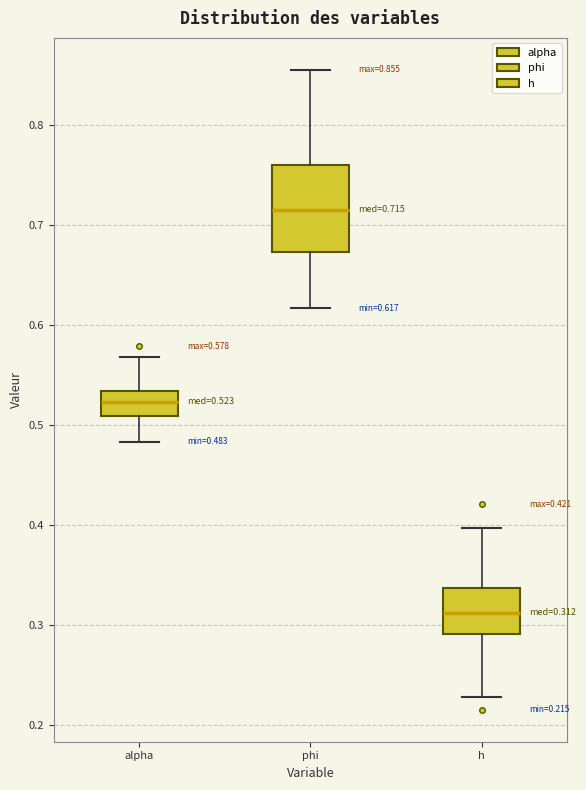

Comparing the boxes themselves (not the whiskers), which one is the tallest?

phi